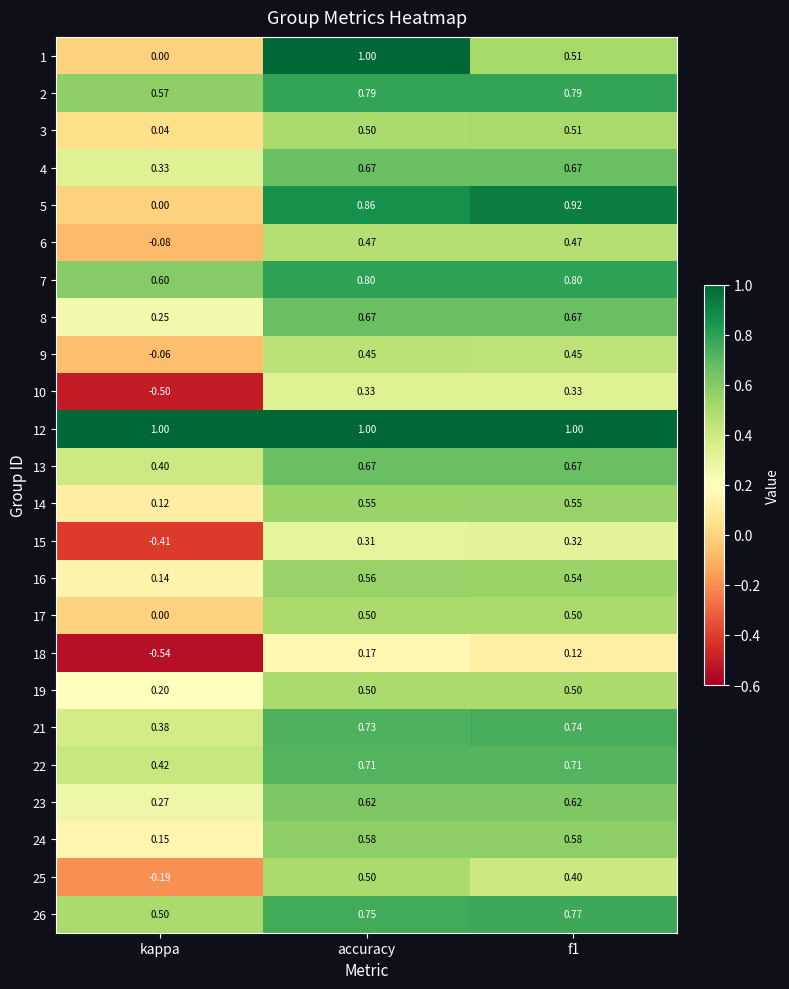

What is the spread (max minus min) of values at accuracy?

0.8